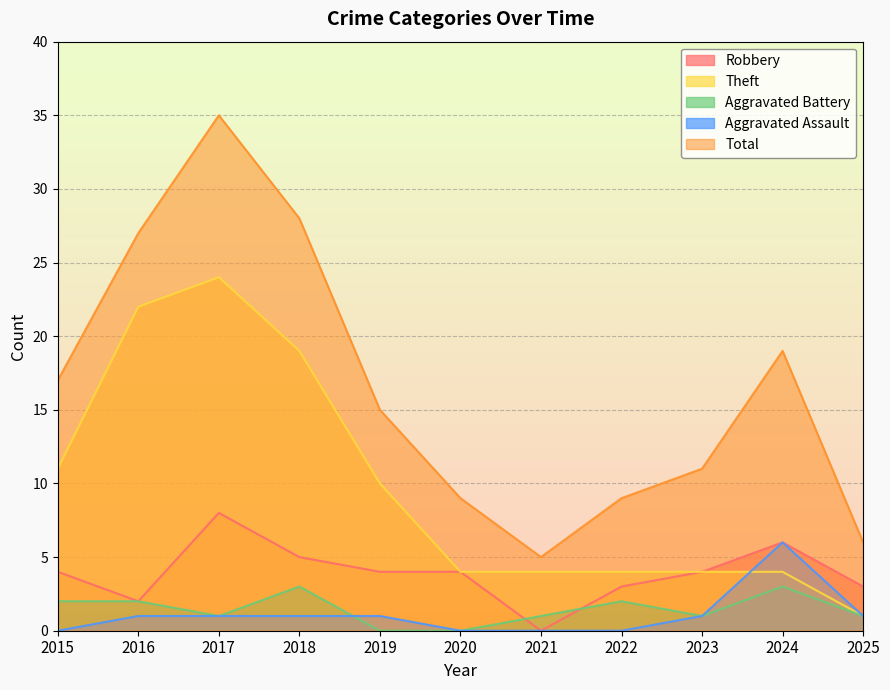

What are all the series names shown in the legend?

Robbery, Theft, Aggravated Battery, Aggravated Assault, Total